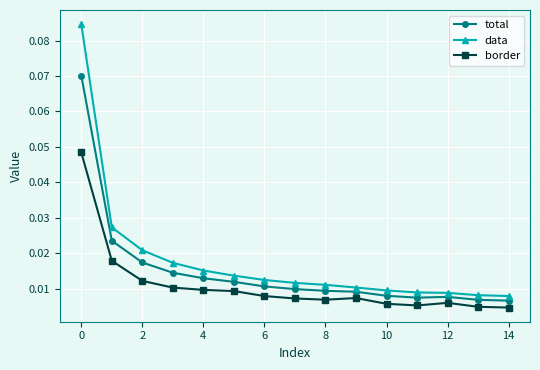

List the series in order of their peak value, lowest first.

border, total, data